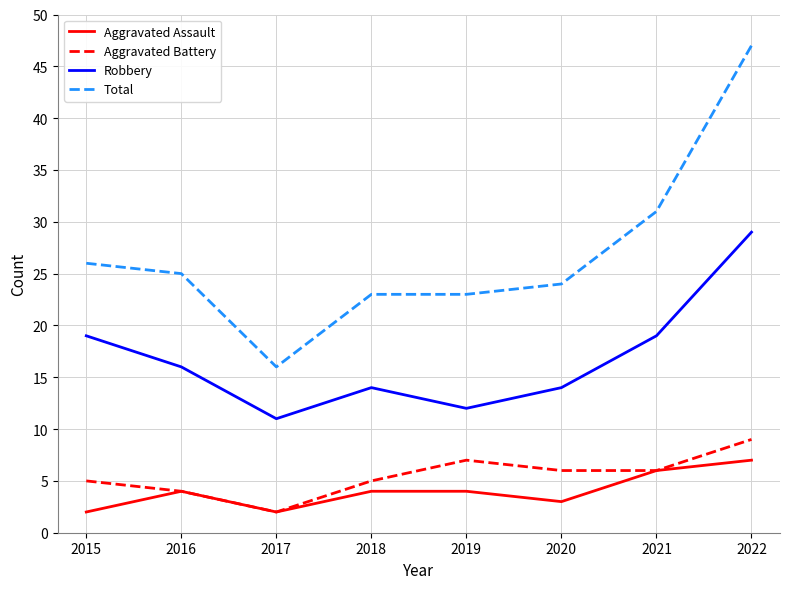

Is it true that Total equals 40 at 2019?

False